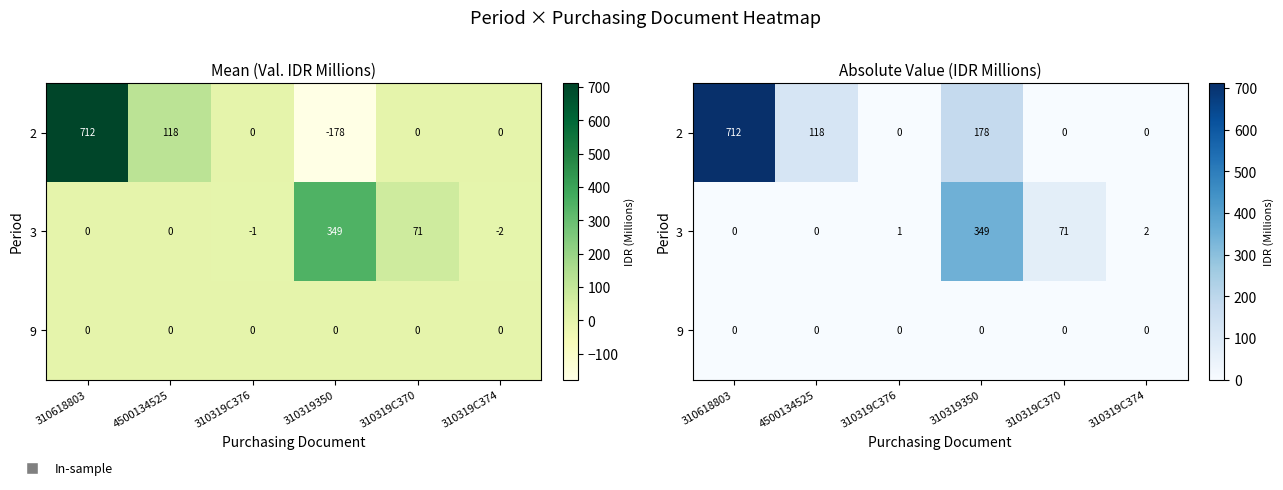

What is the greatest value displayed?

712.2